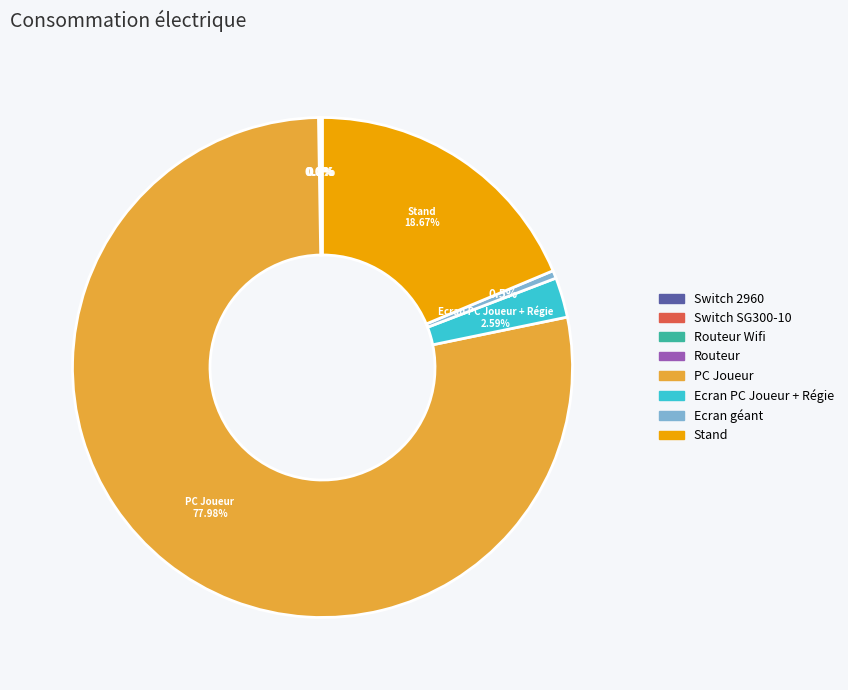

Is there any slice that represents more than half of the pie?

Yes